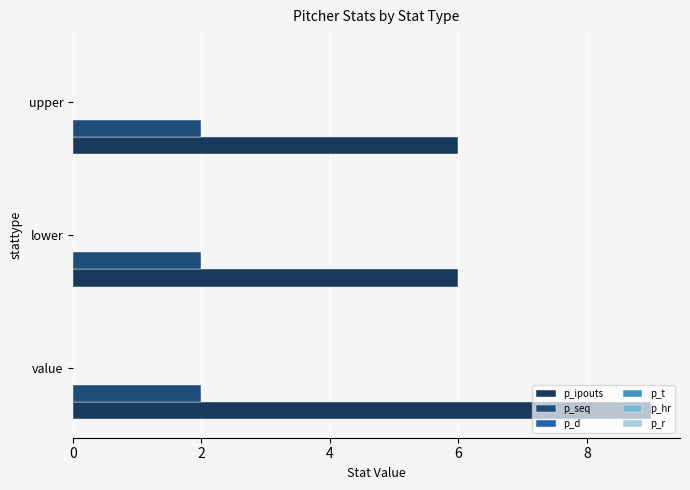

How many categories are shown in the chart?

3